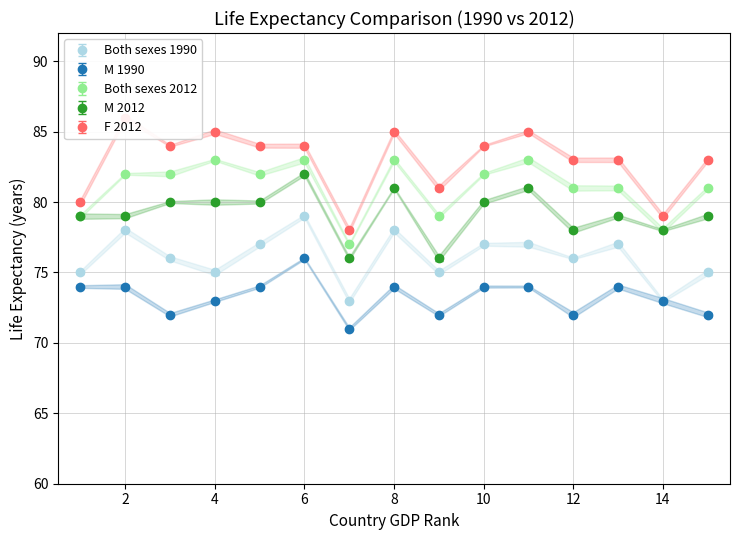

List the labels in order of F 2012 value, smallest first.

7, 14, 1, 9, 12, 13, 15, 3, 5, 6, 10, 4, 8, 11, 2